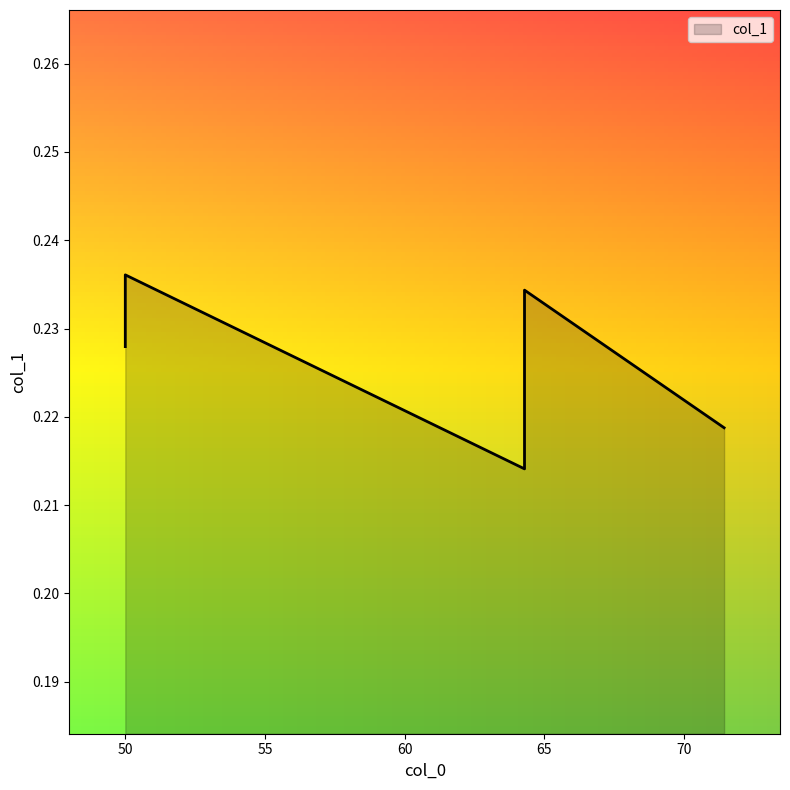

The value at 50.0 is 0.1. True or false?

False